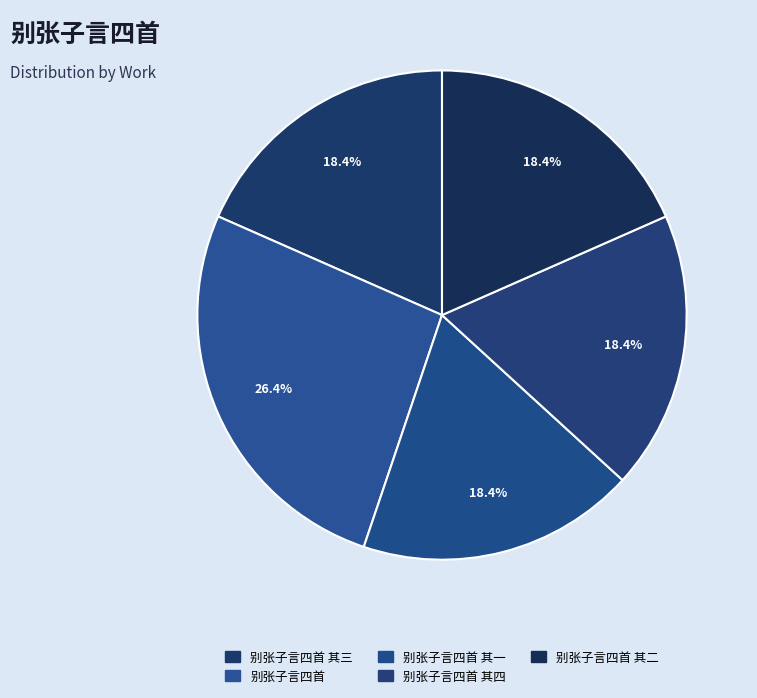

How many slices are in this pie chart?

5